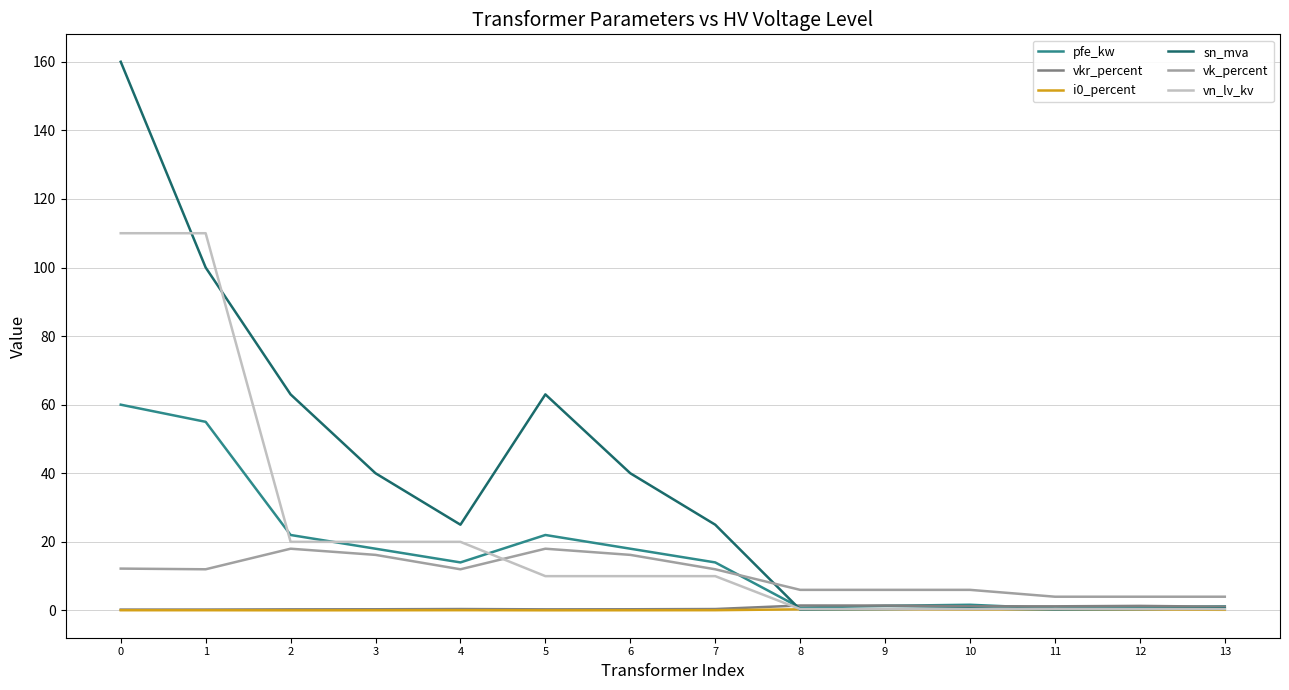

Is the value of sn_mva at 9 greater than the value of vn_lv_kv at 7?

No